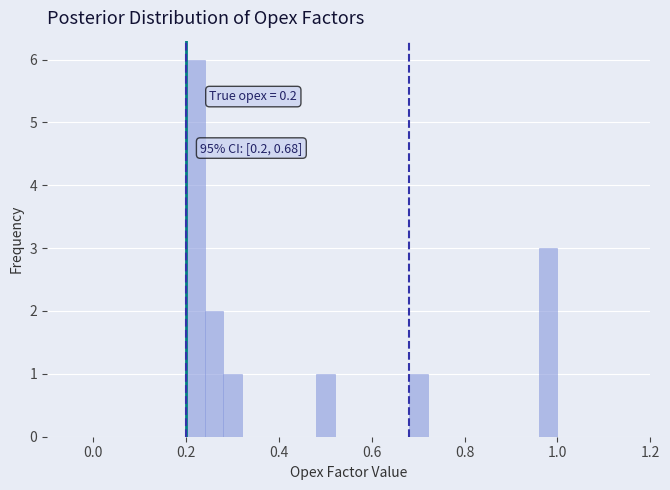

Around what value on the x-axis is the tallest bar? Give the approximate position of its centre, as read against the axis.

0.22